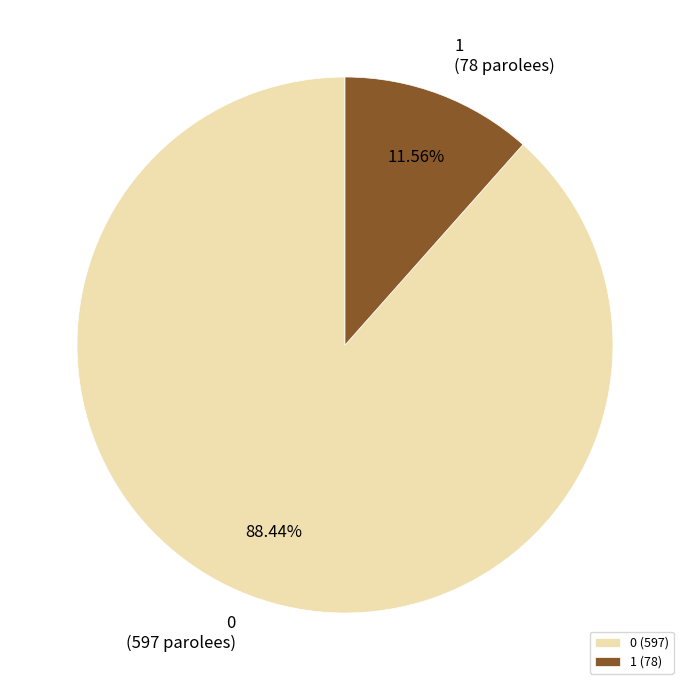

Does 1 represent more than half of the total?

No